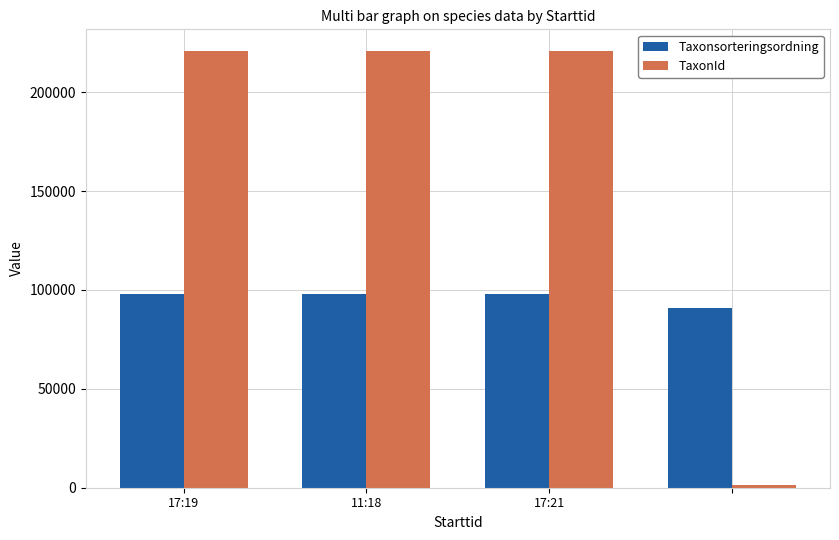

What is the difference between the maximum and minimum values in the TaxonId series?

219585